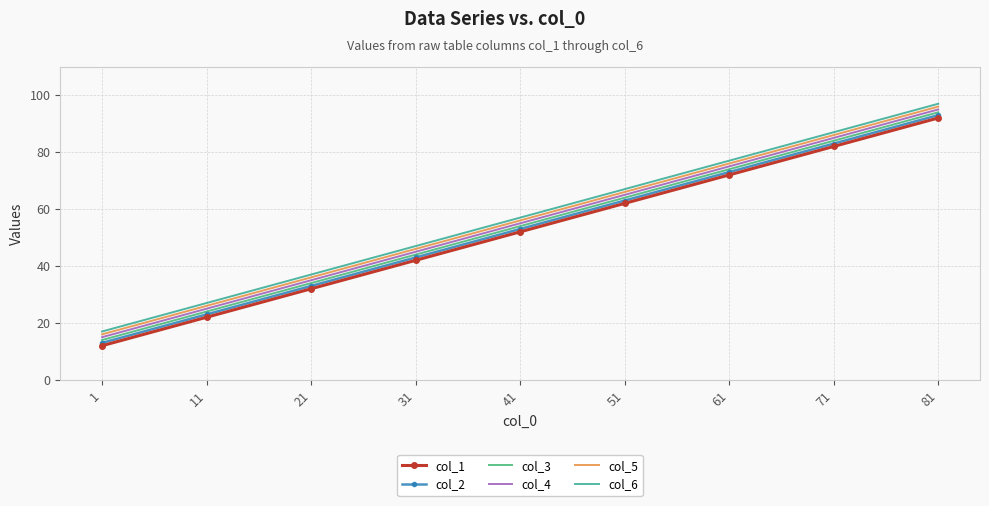

Is the value of col_6 at 11 greater than the value of col_4 at 51?

No